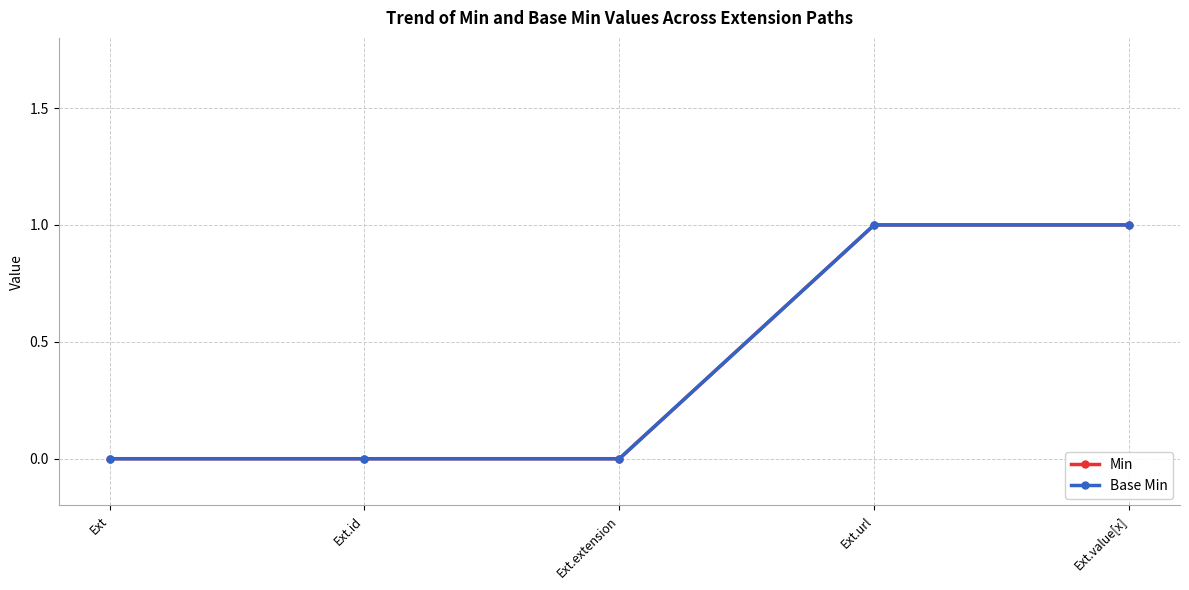

Does the chart have visible grid lines?

Yes